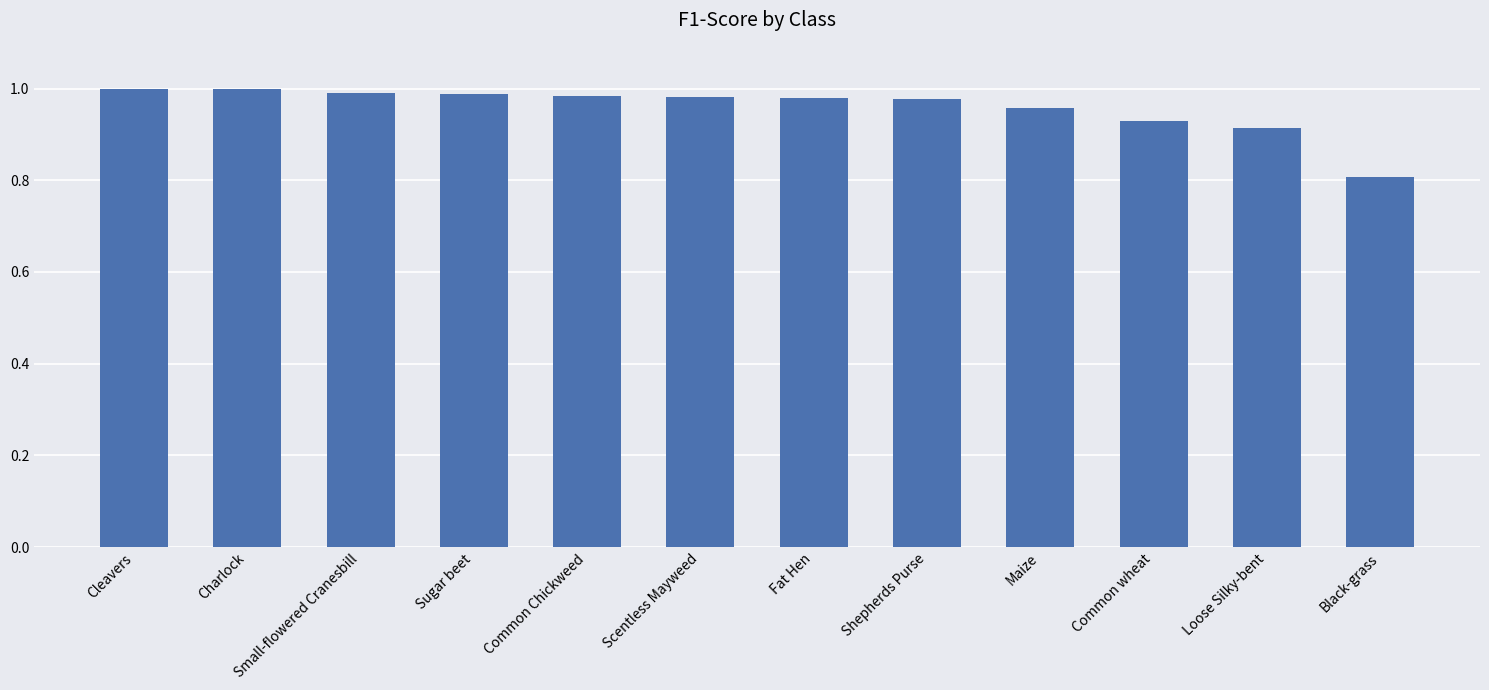

What is the label of the 8th bar from the left?

Shepherds Purse